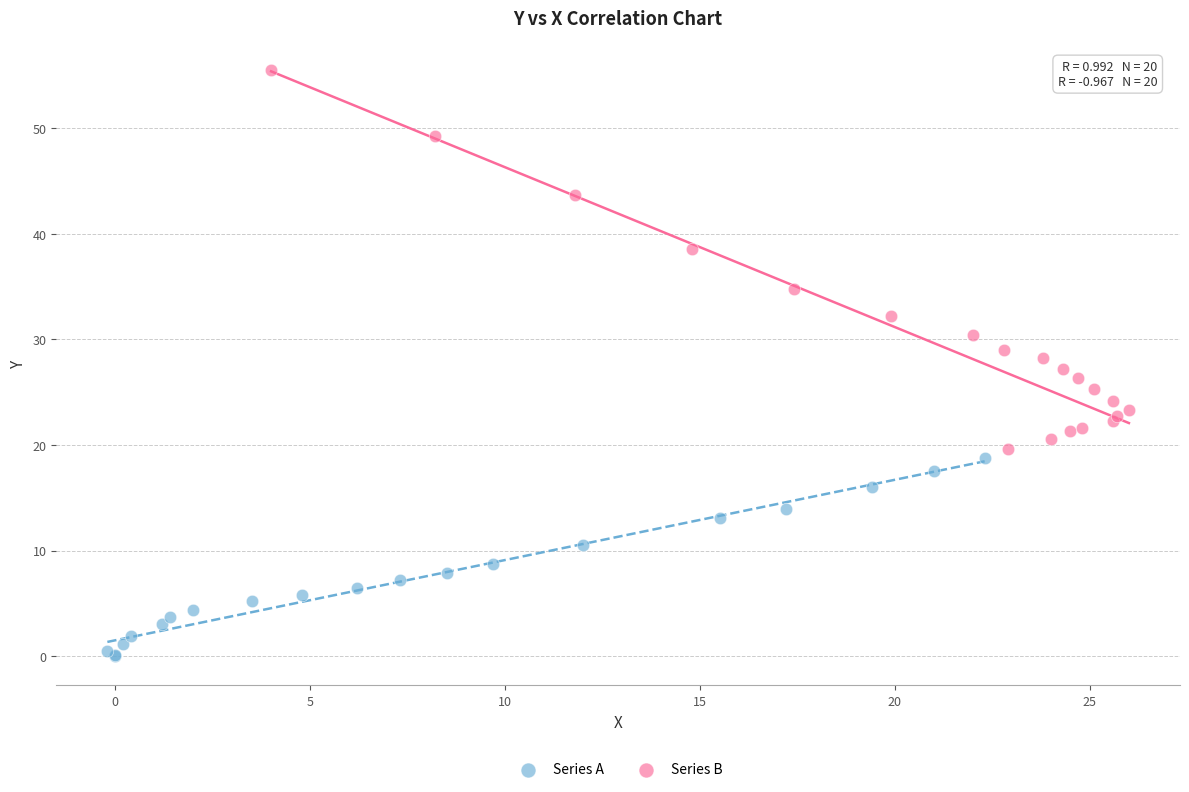

Which series reaches the maximum Y coordinate?

Series B